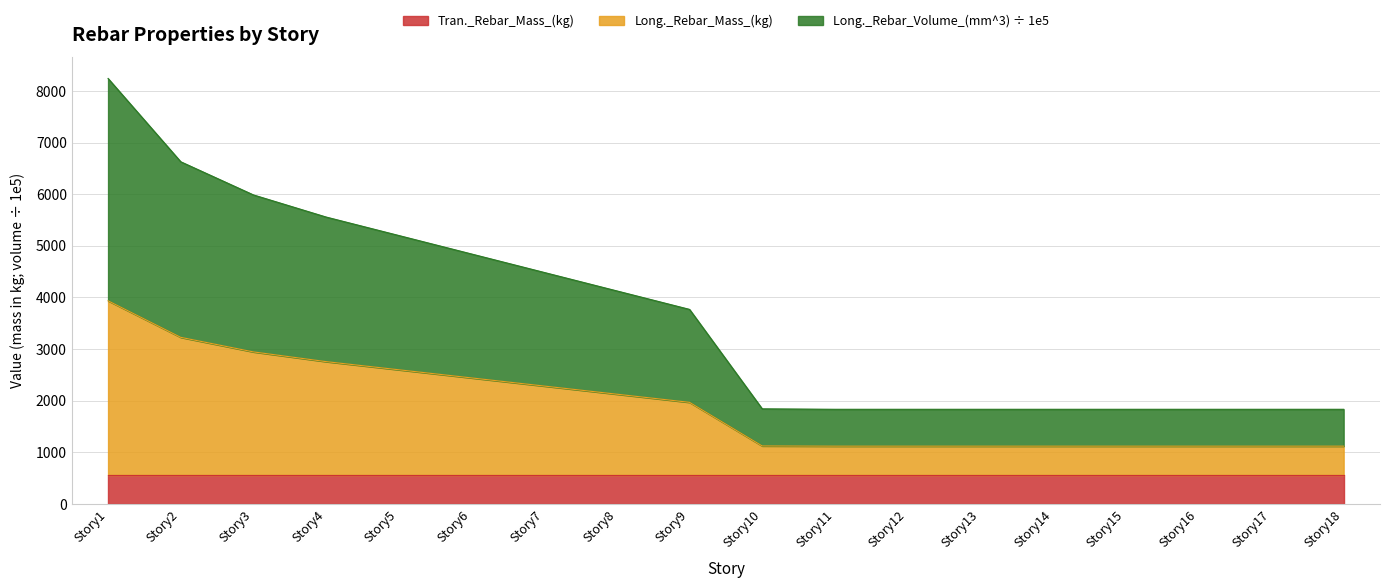

What is the total value across all series at Story17?

1834.5